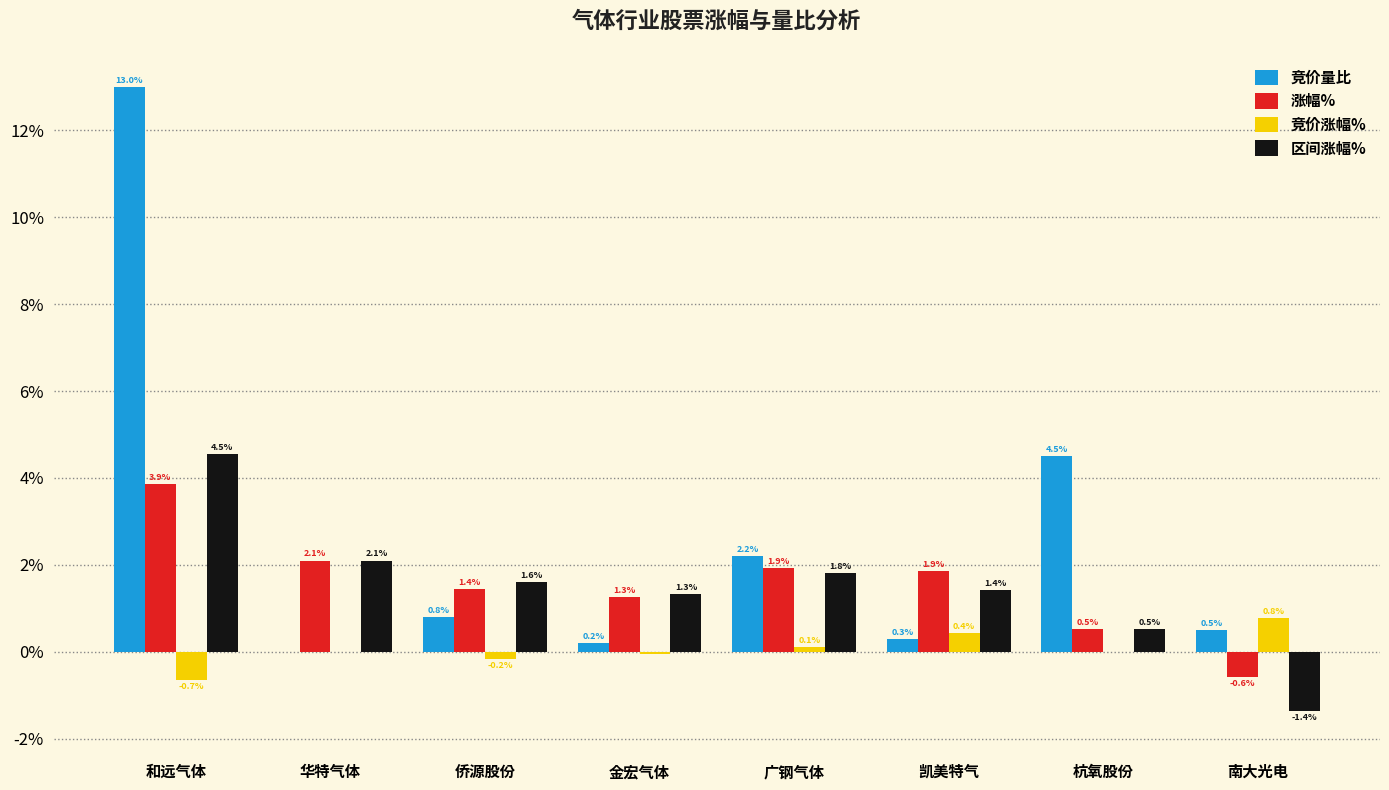

True or false: 涨幅% has a value of 0.5 at 杭氧股份.

True